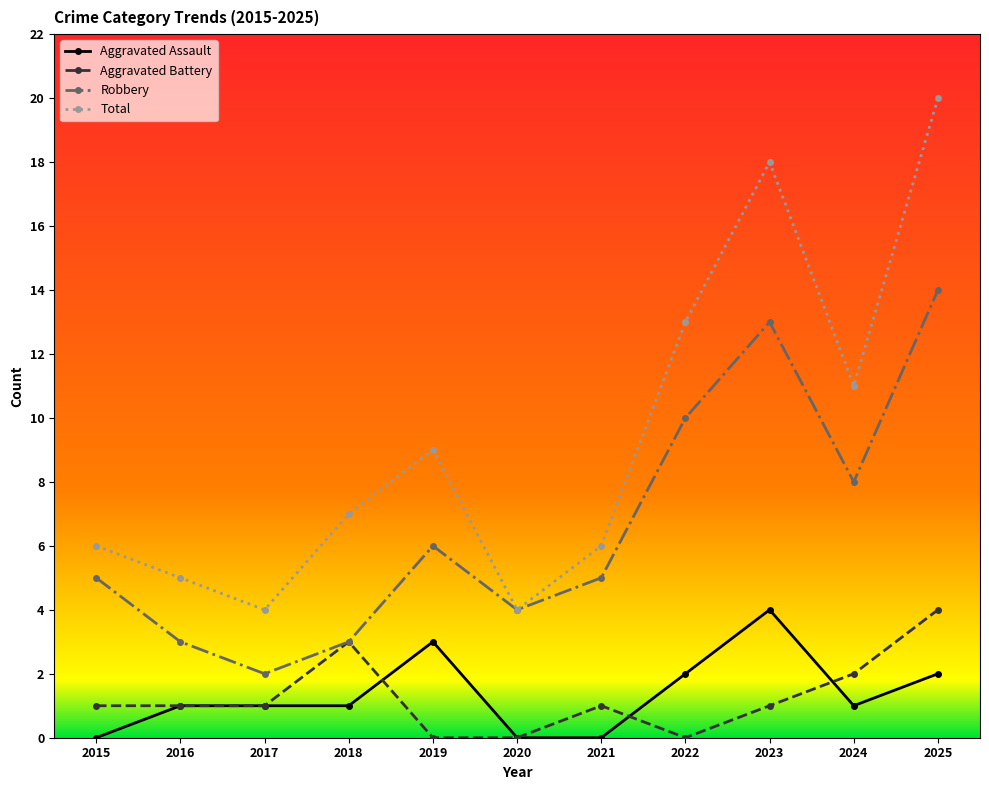

At 2021, list the series in order from largest to smallest.

Total, Robbery, Aggravated Battery, Aggravated Assault